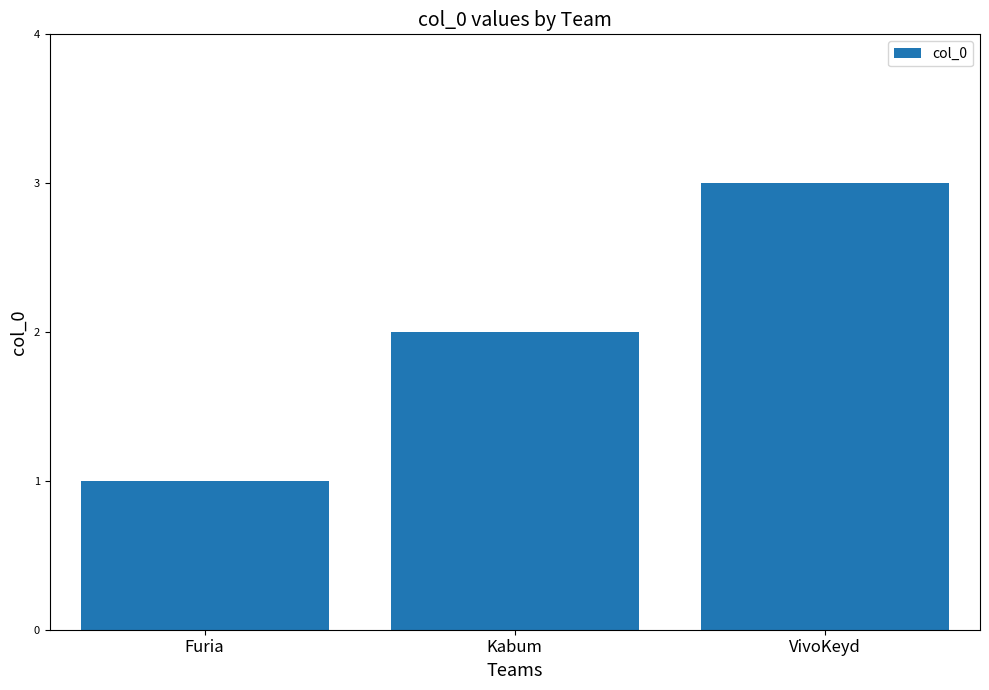

List the labels in order of value, smallest first.

Furia, Kabum, VivoKeyd